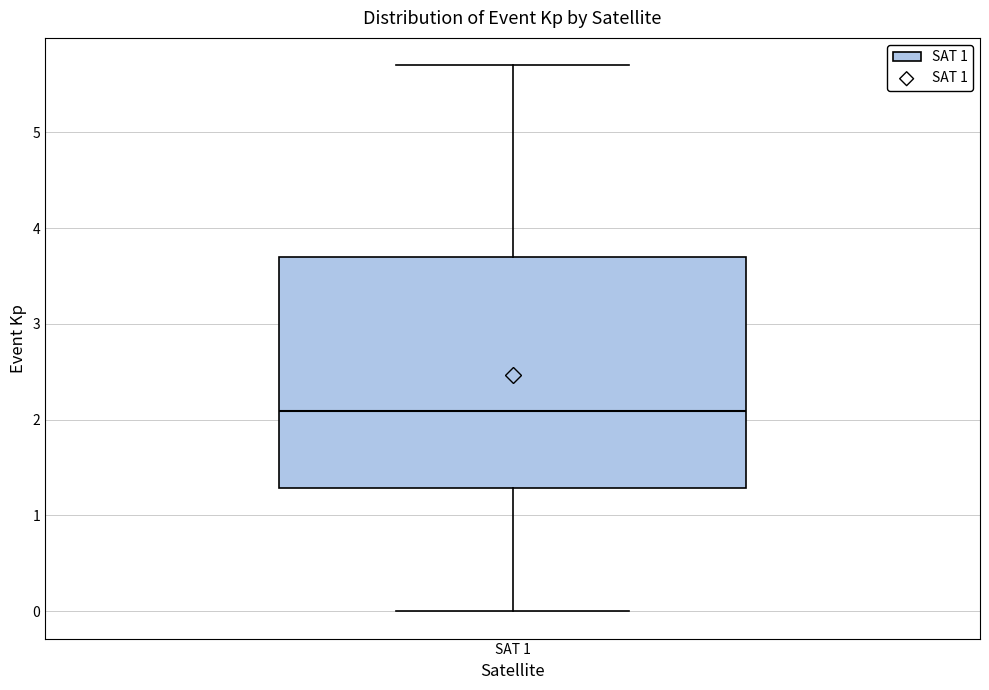

Transcribe this box plot: give where the median line is, the range the box spans, and where the two whiskers end, as read against the y-axis. The values are not printed on the chart, so give them approximately, as read against the axis.

median 2.1, box 1.3 to 3.7, whiskers 0.0 to 5.7